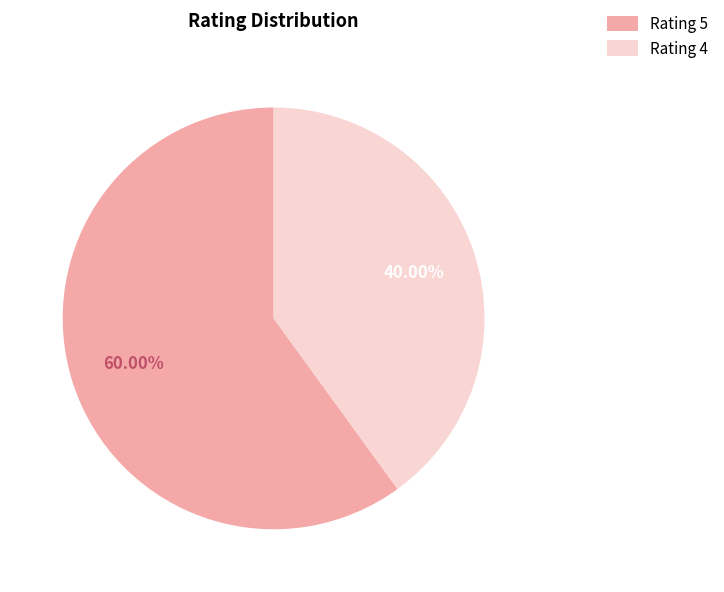

To the nearest percent, what is the difference between the largest and smallest slice percentages?

20%